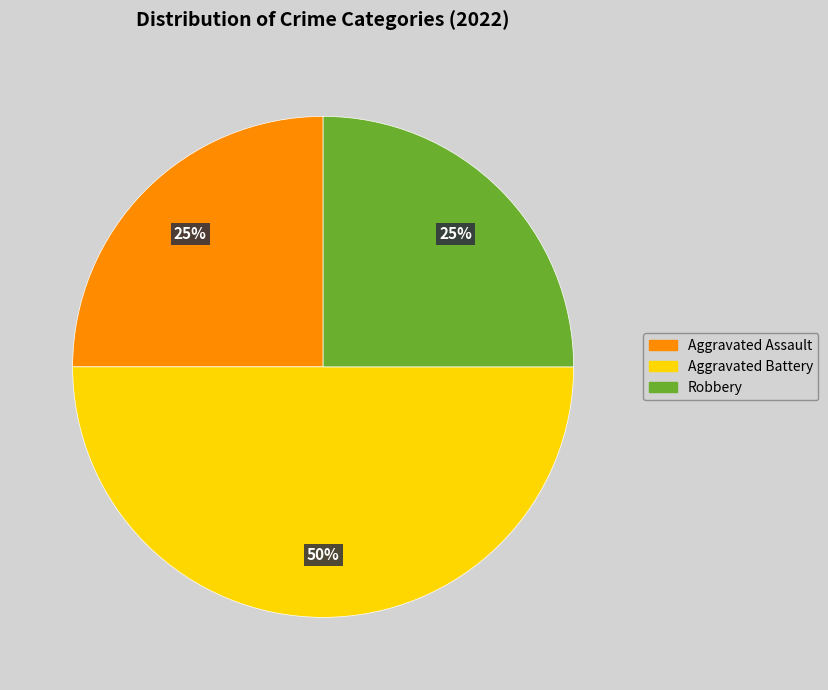

True or false: Robbery accounts for 30% of the total.

False